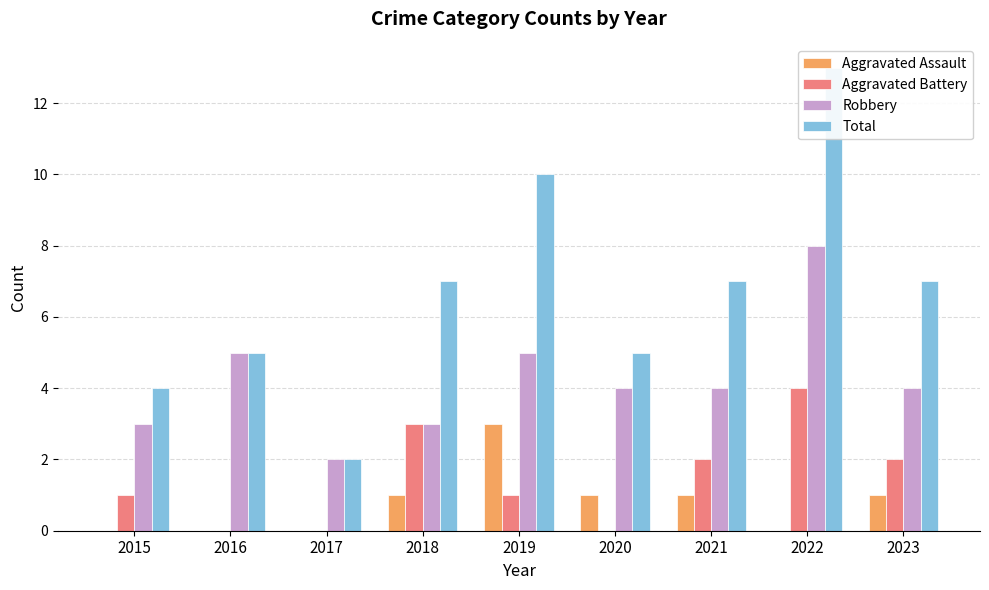

Rank the series at 2016 from lowest to highest value.

Aggravated Assault, Aggravated Battery, Robbery, Total